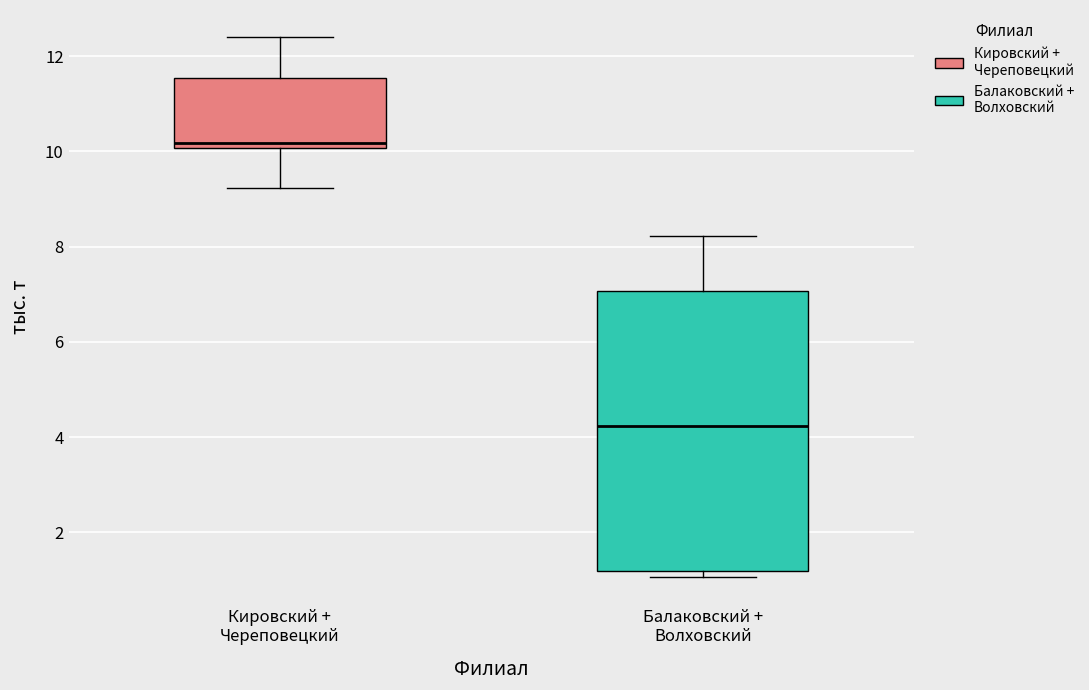

Which box has the lowest median line?

Балаковский + Волховский